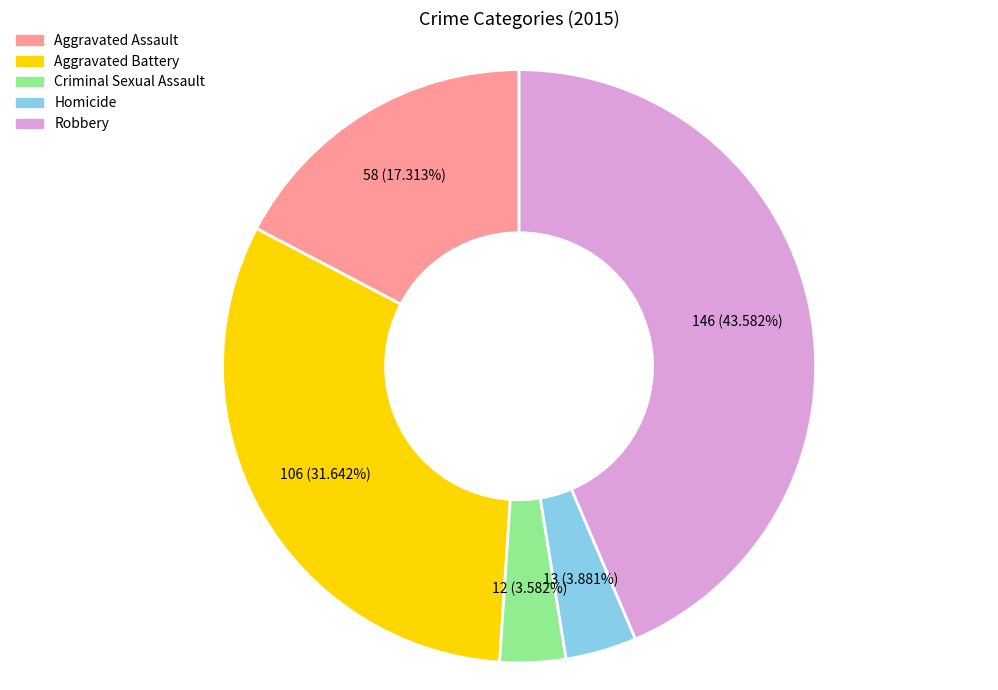

True or false: Aggravated Assault accounts for 10% of the total.

False